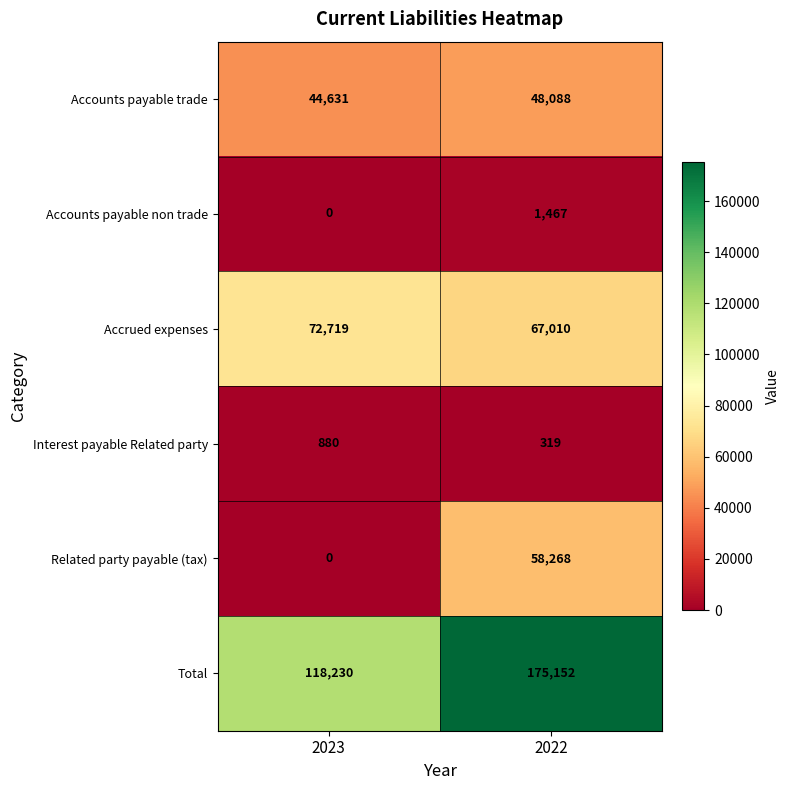

At how many categories does at least one series exceed 81910?

2